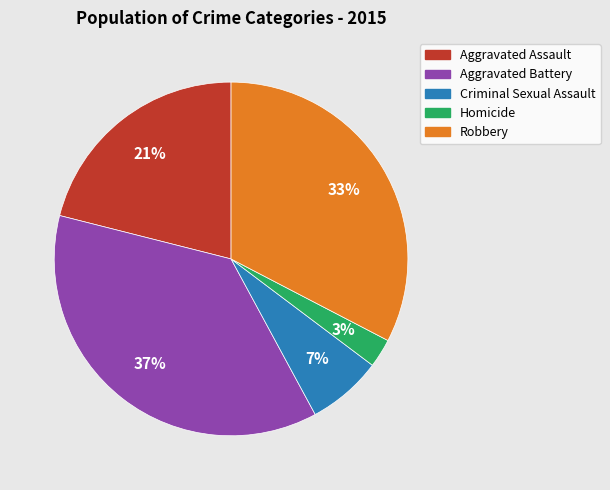

The Homicide slice represents 3% of the pie. True or false?

True